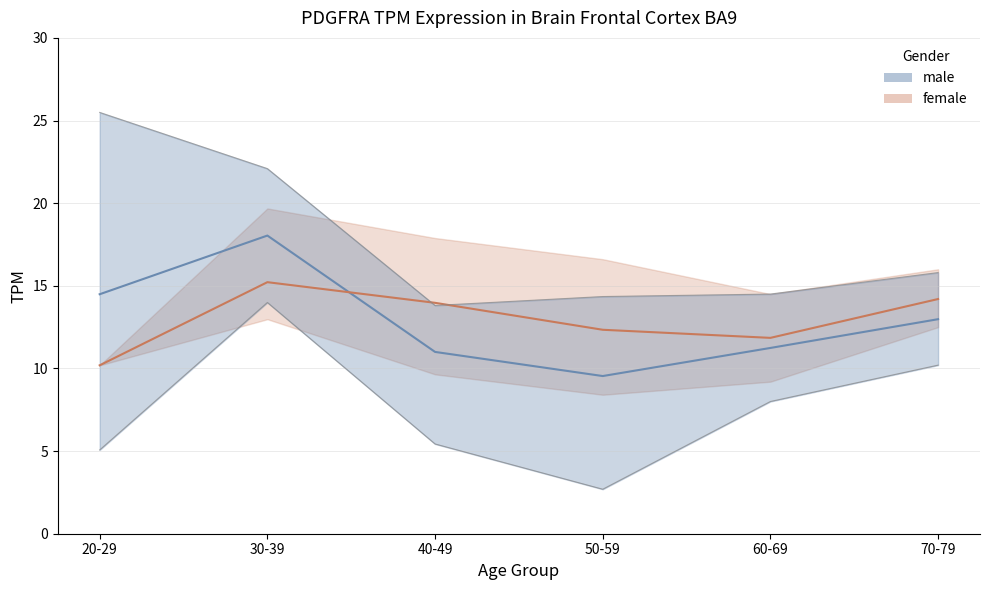

How many categories are shown in the chart?

6